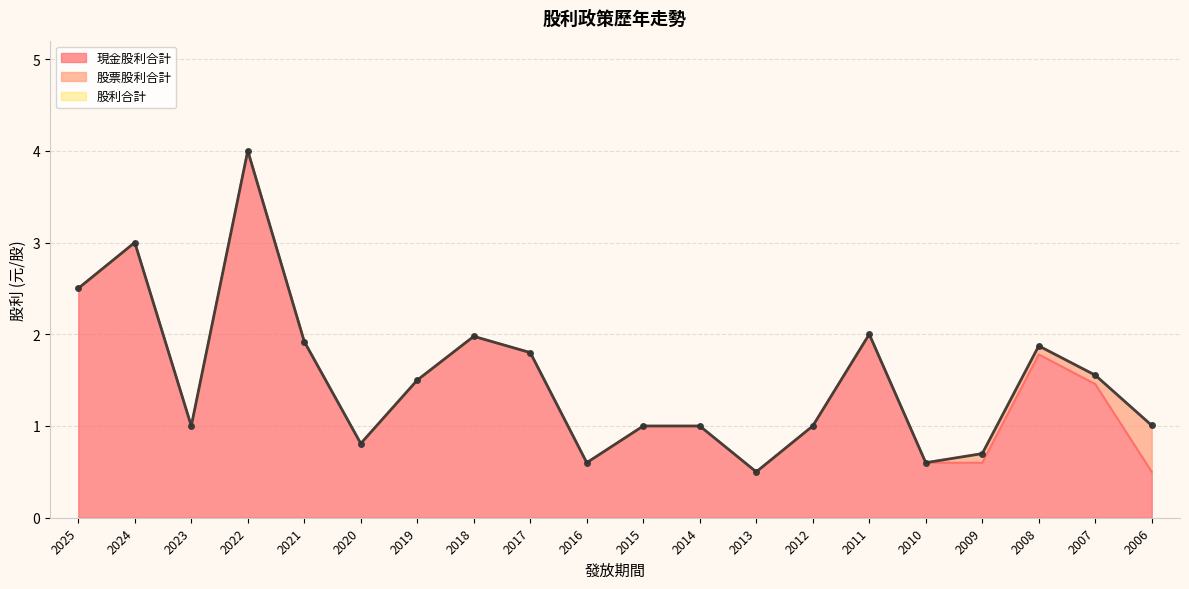

Which series has the largest total across all categories?

股利合計